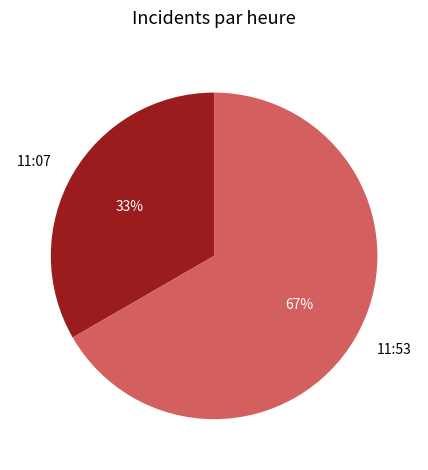

Which category accounts for the majority?

11:53